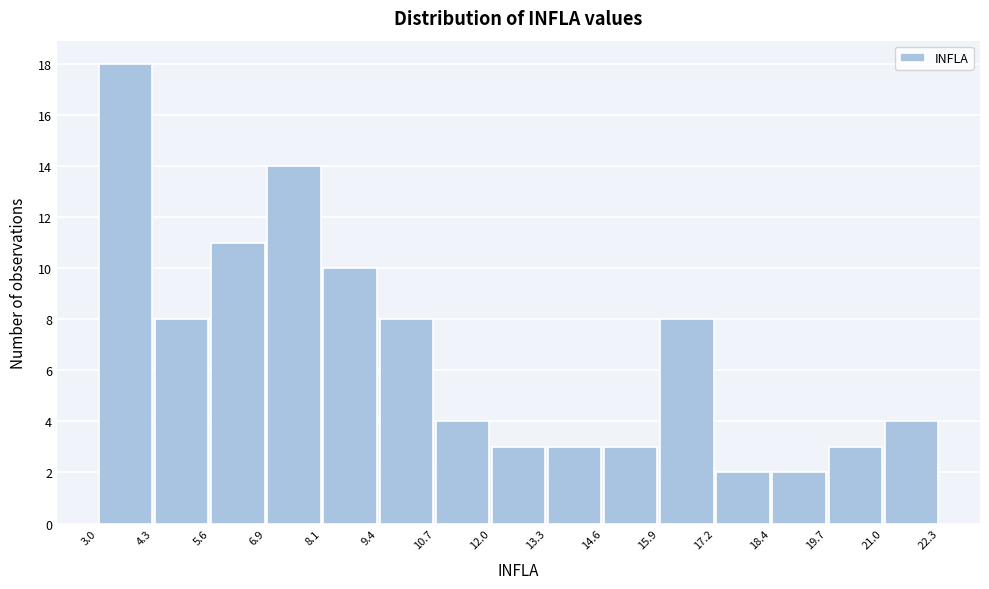

Reading left to right, transcribe this chart: for each bar, give the range it covers on the x-axis and its height. The values are not printed on the chart, so give them approximately, as read against the axis.

3.0 to 4.3: 18
4.3 to 5.6: 8
5.6 to 6.9: 11
6.9 to 8.1: 14
8.1 to 9.4: 10
9.4 to 10.7: 8
10.7 to 12.0: 4
12.0 to 13.3: 3
13.3 to 14.6: 3
14.6 to 15.9: 3
15.9 to 17.2: 8
17.2 to 18.4: 2
18.4 to 19.7: 2
19.7 to 21.0: 3
21.0 to 22.3: 4